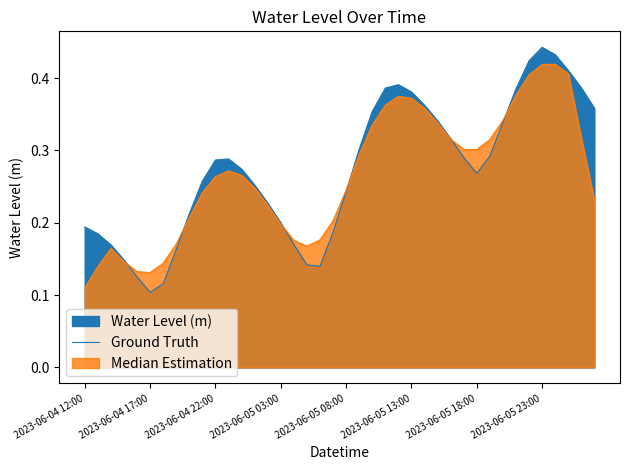

Where is the first local maximum?

11